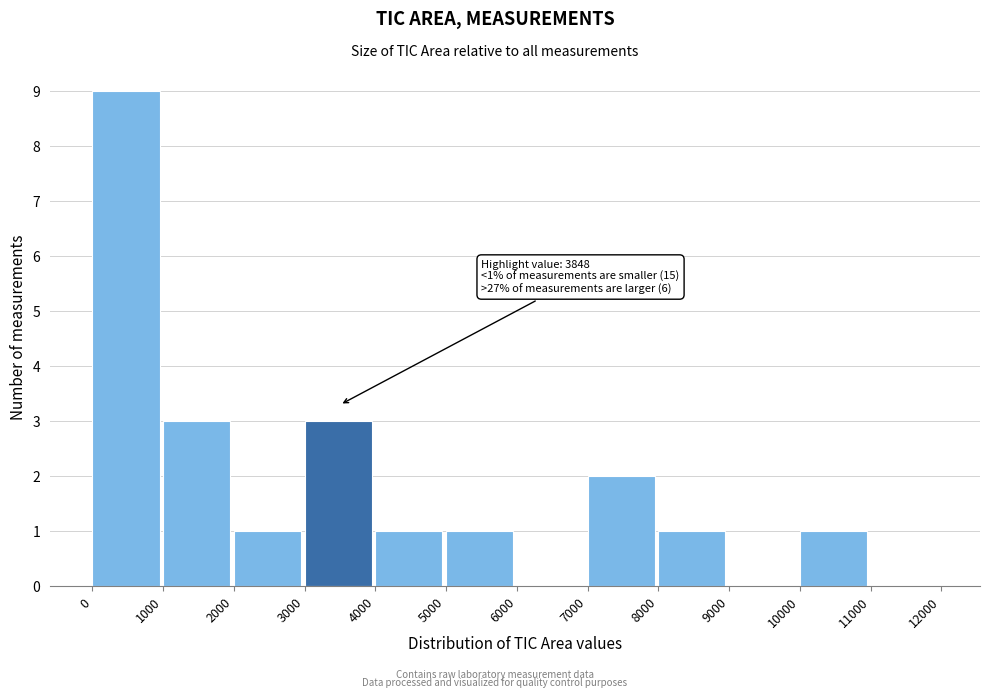

Over which range of the x-axis is the bar tallest?

0 to 1000